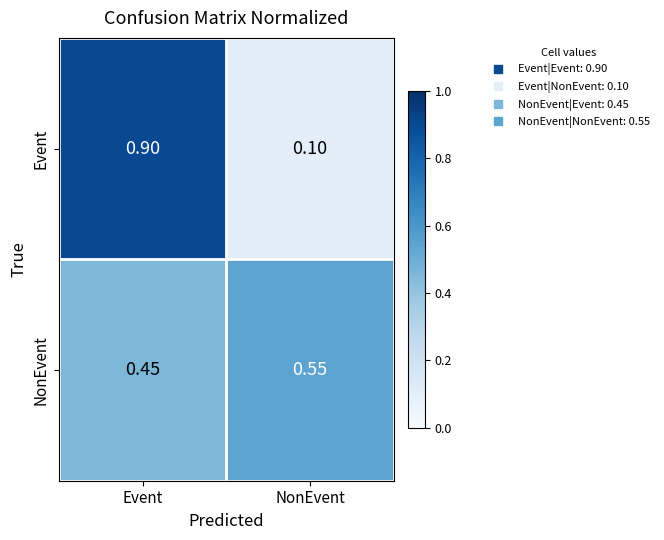

At which label does NonEvent reach its minimum?

Event